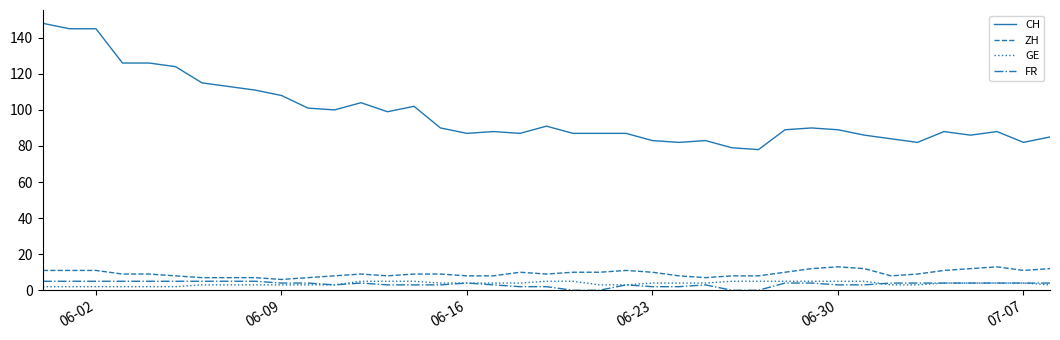

True or false: ZH and CH cross at least once.

False